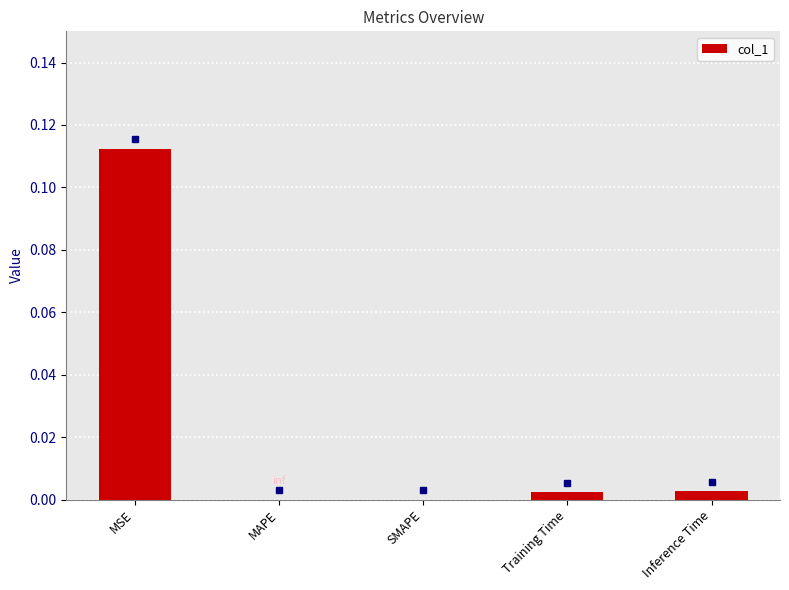

At which category does the chart reach its peak across all series?

MSE